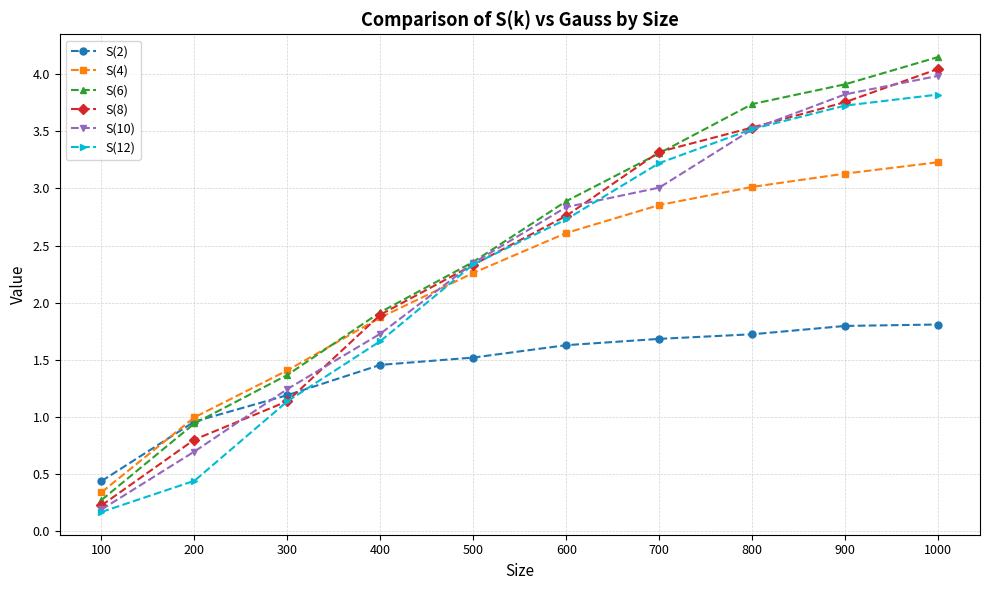

At which label does S(12) reach its peak?

1000